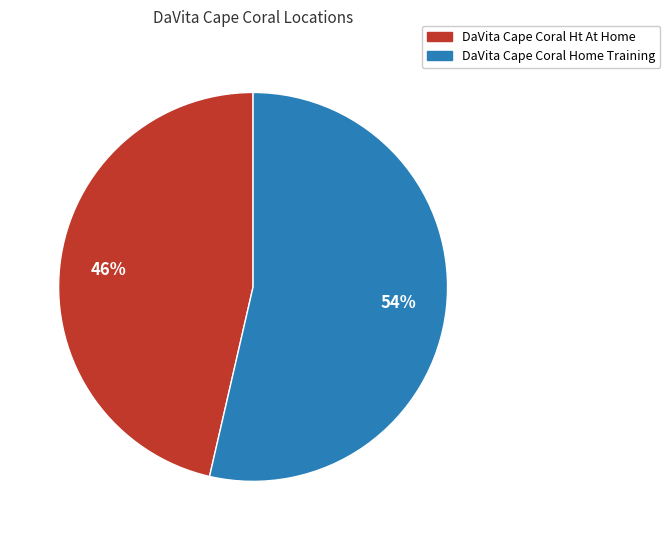

The DaVita Cape Coral Home Training slice represents 54% of the pie. True or false?

True